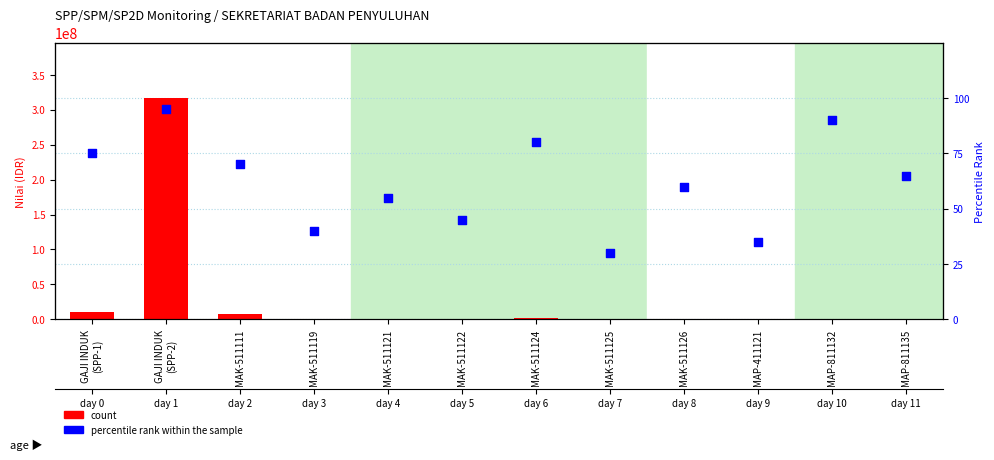

Which series has the largest Y range (max minus min)?

count